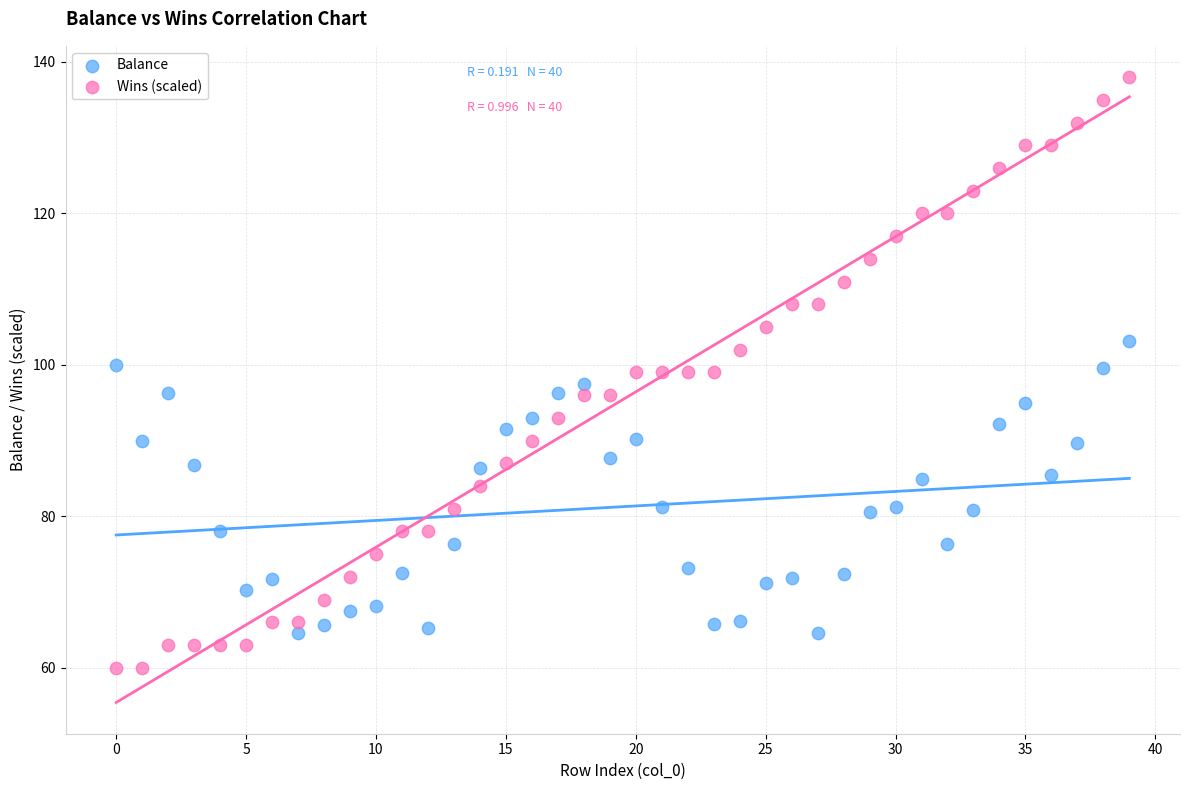

What are all the series names shown in the legend?

Balance, Wins (scaled)